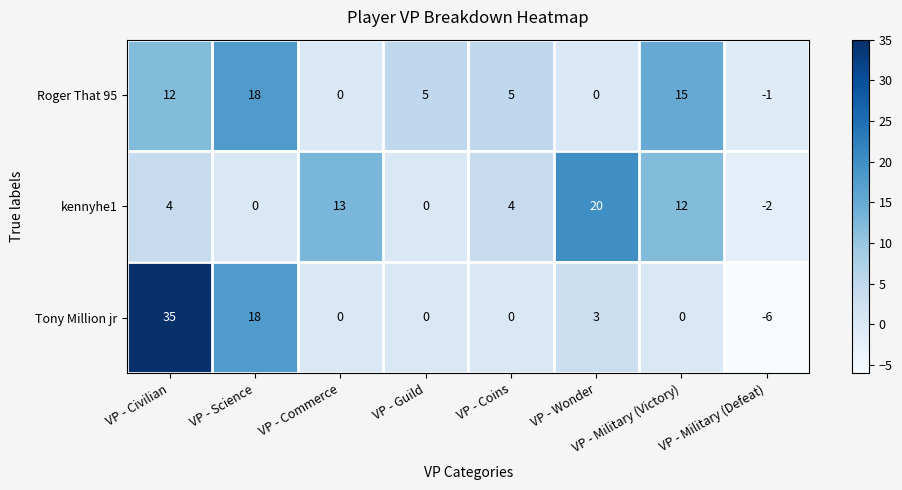

The value of kennyhe1 at VP - Coins is 4. True or false?

True